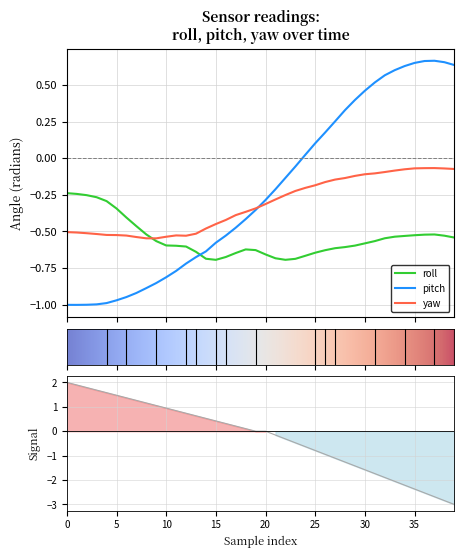

How many data points in pitch are less than 0?

24